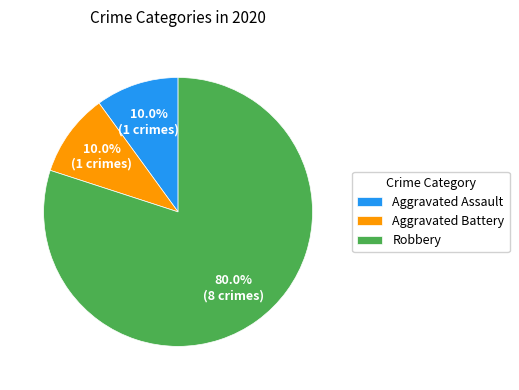

To the nearest percent, what portion does Aggravated Battery represent?

10%